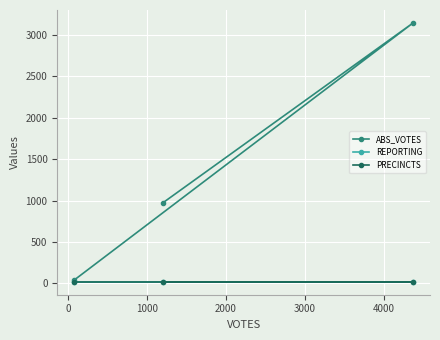

What value does the ABS_VOTES series have at 0?

3142